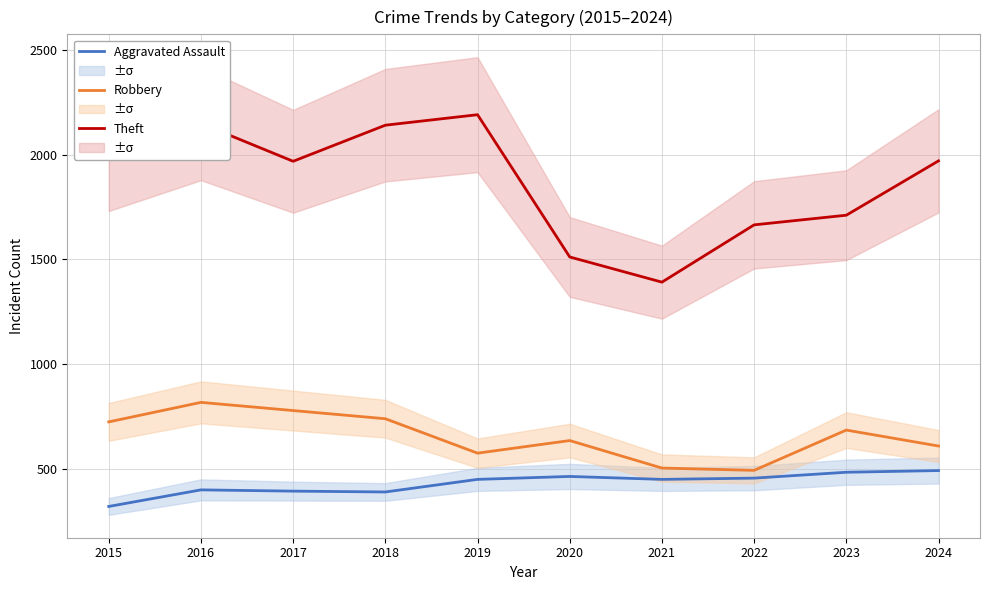

Reading right to left, what are all the values shown in this chart?

Aggravated Assault: 494	486	458	452	466	452	392	396	402	323
Robbery: 611	687	495	506	637	577	741	780	819	726
Theft: 1970	1711	1665	1392	1512	2190	2140	1968	2148	1981